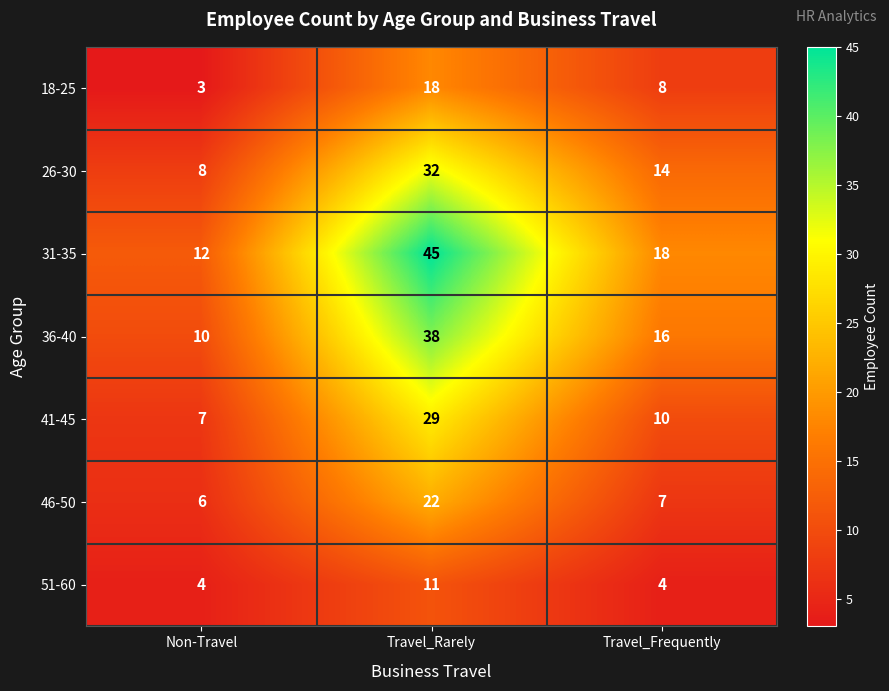

At which label does 26-30 reach its minimum?

Non-Travel